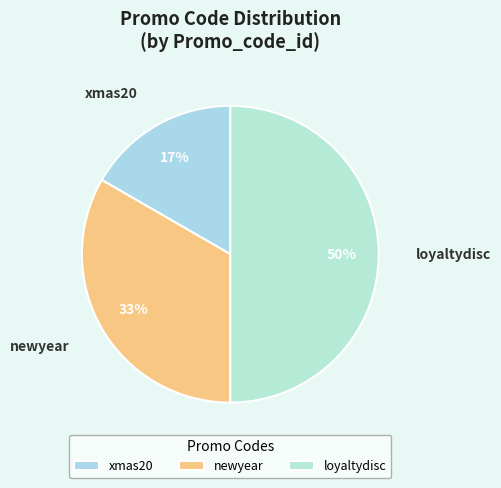

What is the ratio of the value at xmas20 to the value at newyear?

0.5